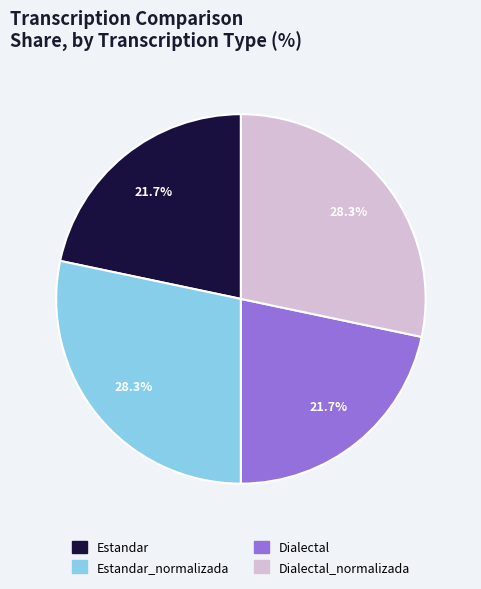

Is there any slice that represents more than half of the pie?

No